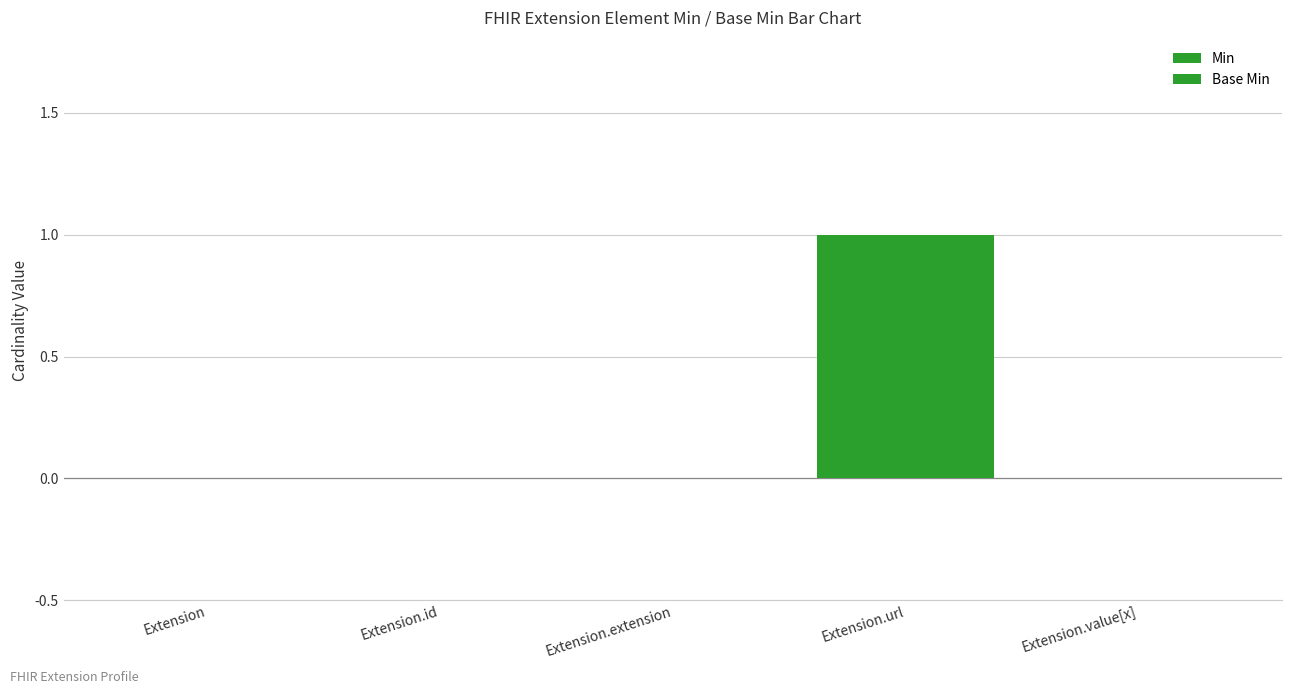

At how many categories does at least one series exceed 0?

1